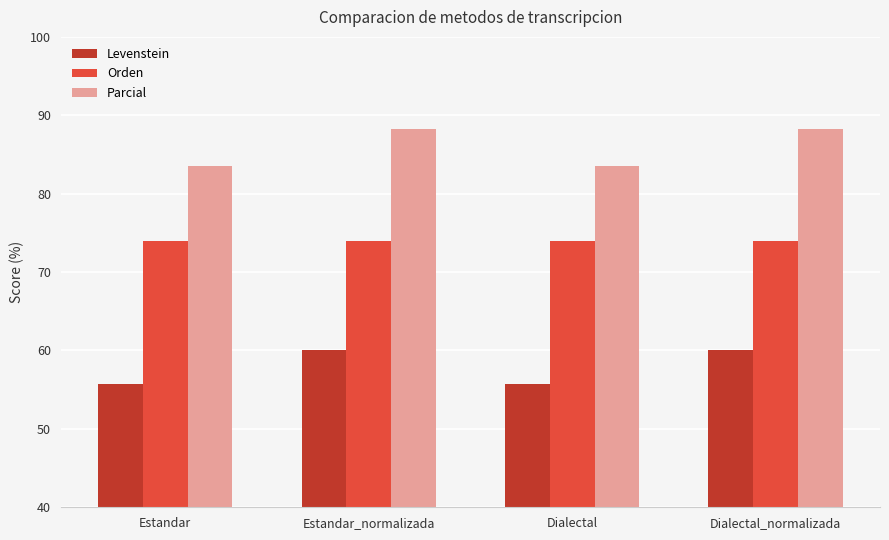

What is the maximum value for Levenstein?

60.0